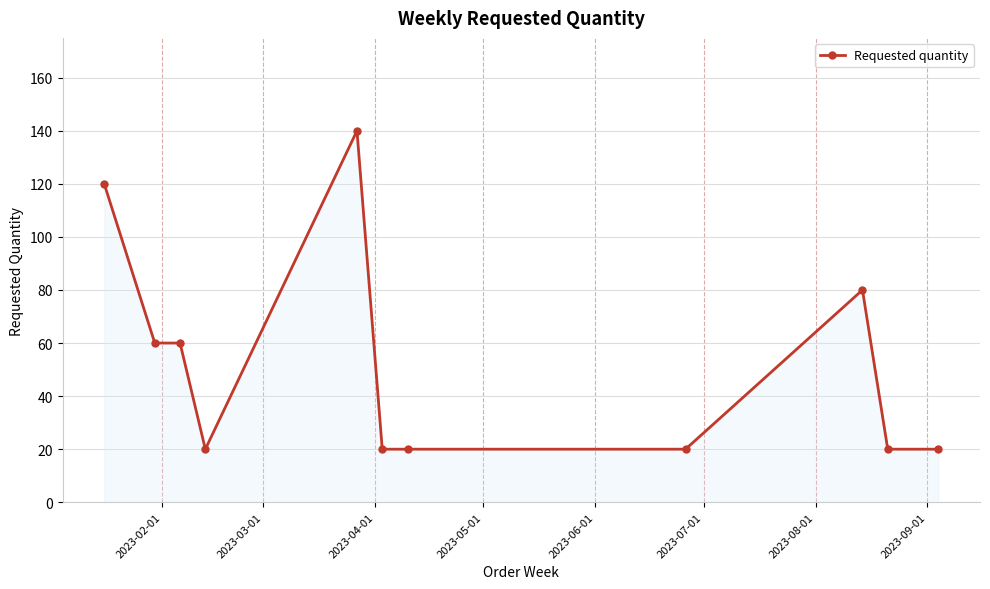

What is the minimum value shown in the chart?

20